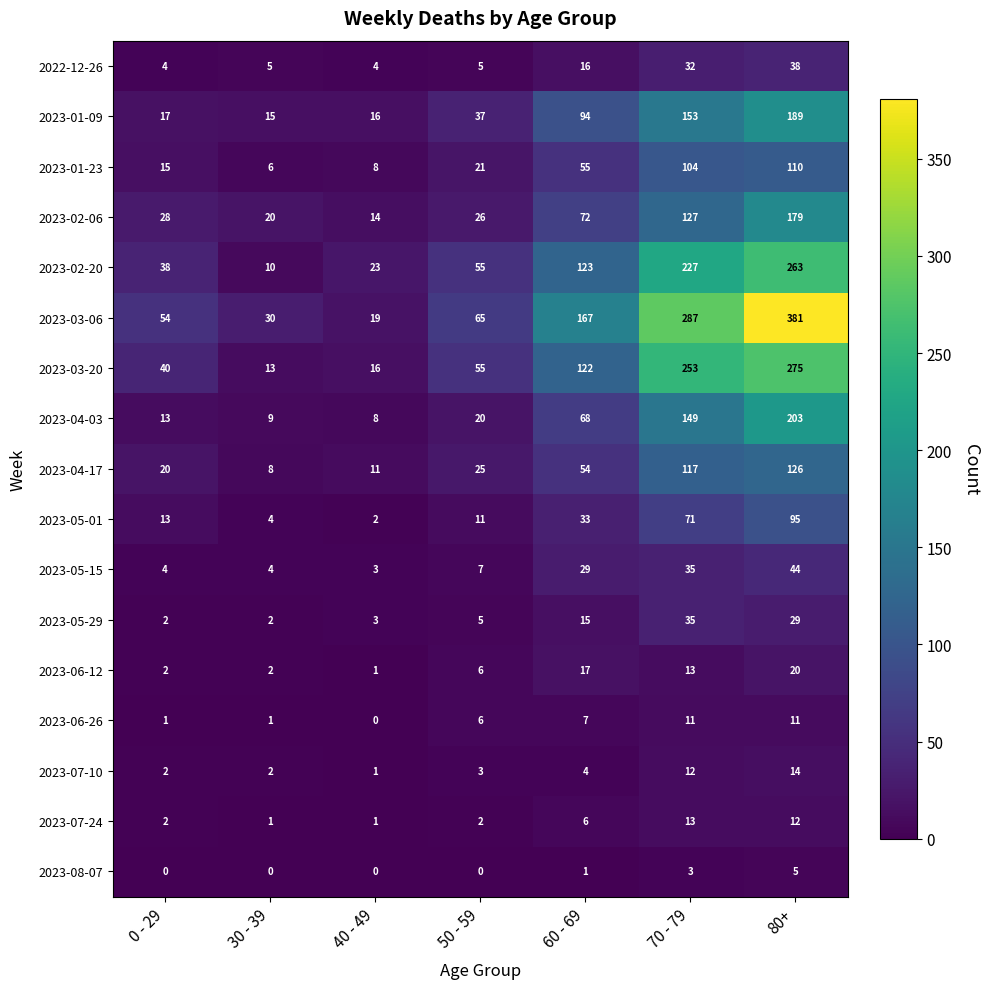

What is the total value across all series at 30 - 39?

132